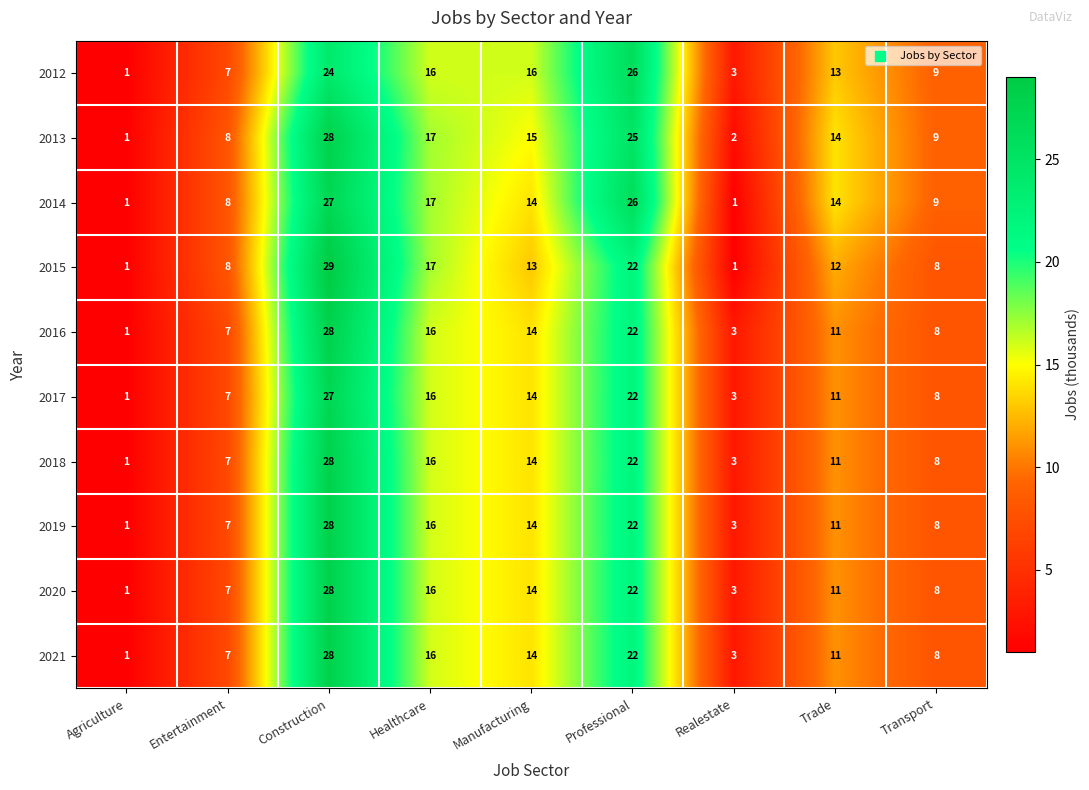

What is the difference between the maximum and minimum values in the 2020 series?

27